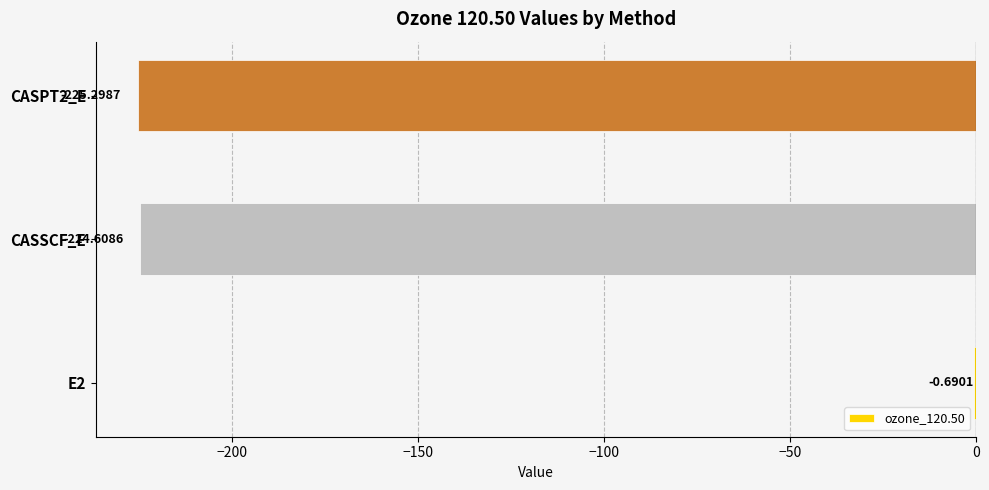

What is the sum of all values?

-450.6